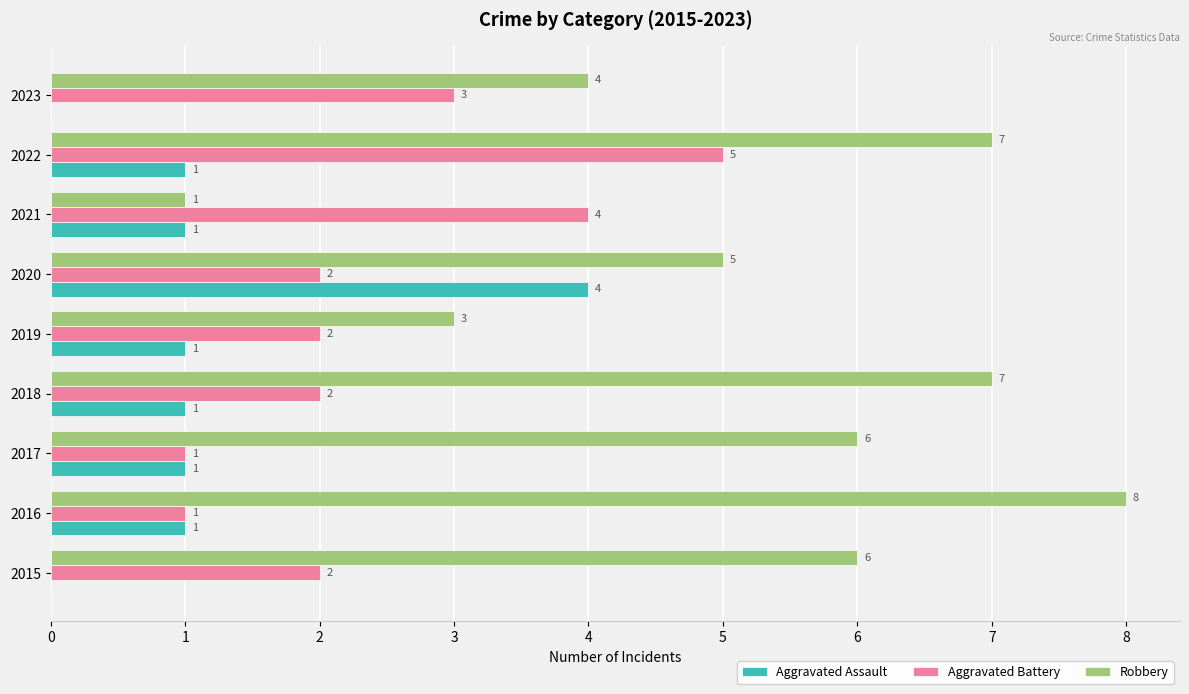

How many series are shown in this chart?

3